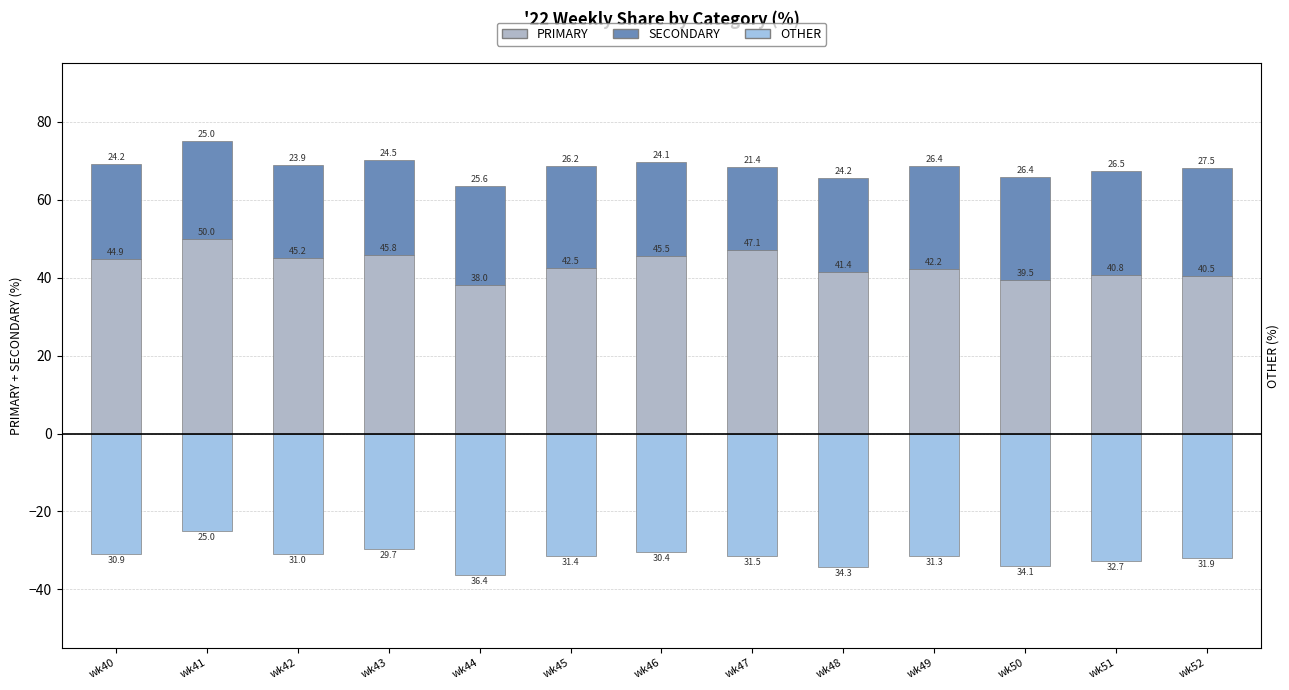

What is the value of the OTHER bar at the 8th from the left?

-31.5